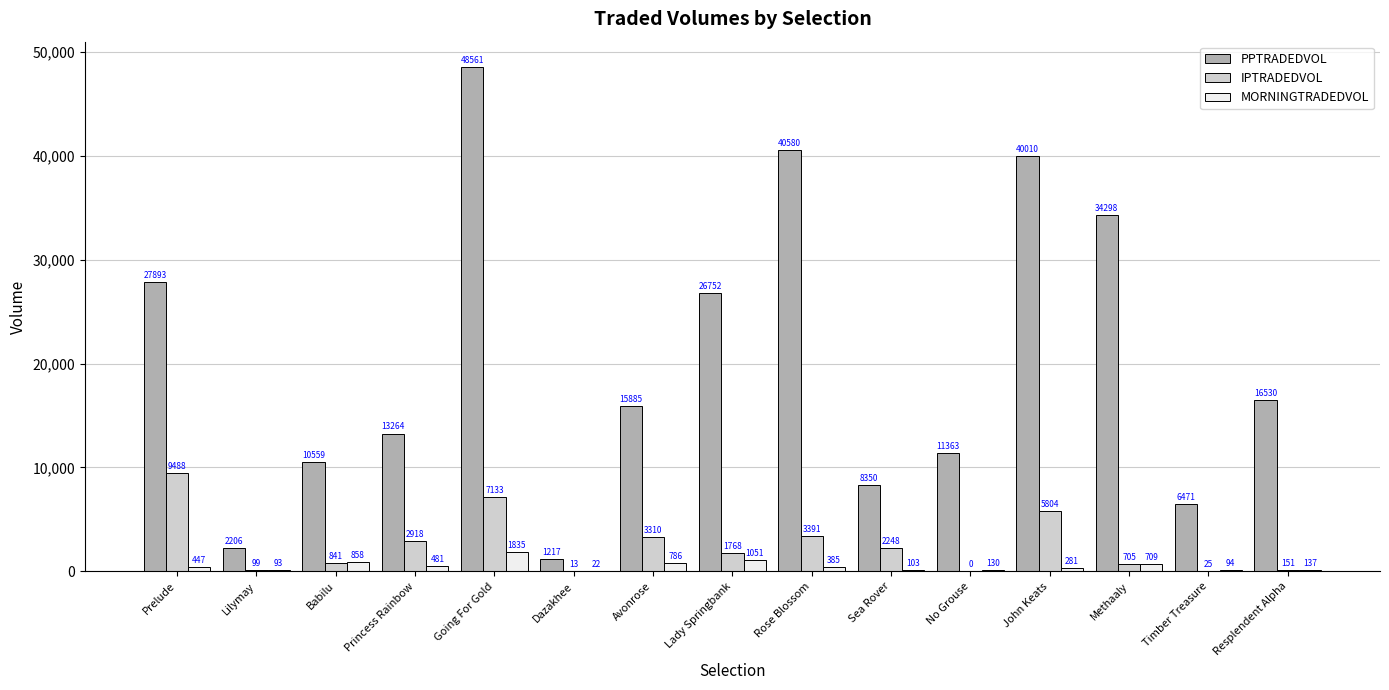

What is the maximum value shown in the chart?

48560.6